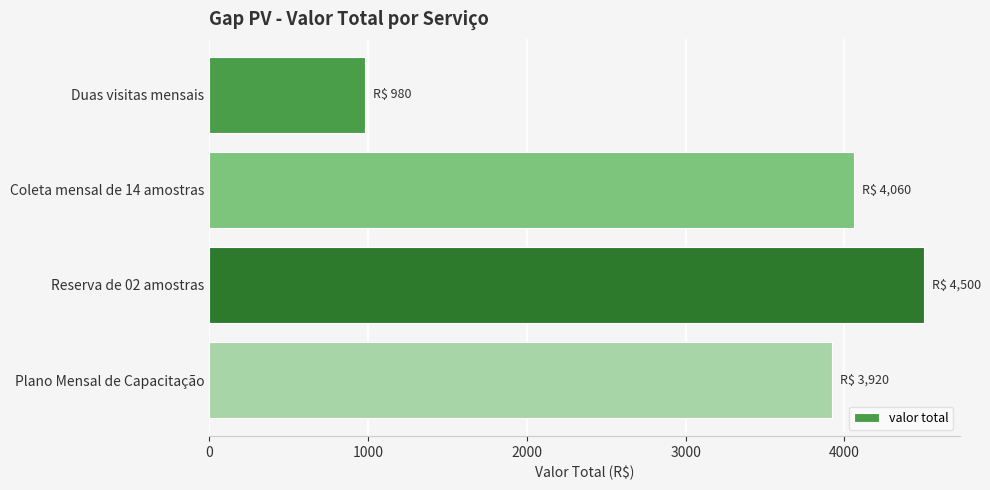

Reading top to bottom, list all the values displayed in this chart.

Duas visitas mensais=980	Coleta mensal de 14 amostras=4060	Reserva de 02 amostras=4500	Plano Mensal de Capacitação=3920